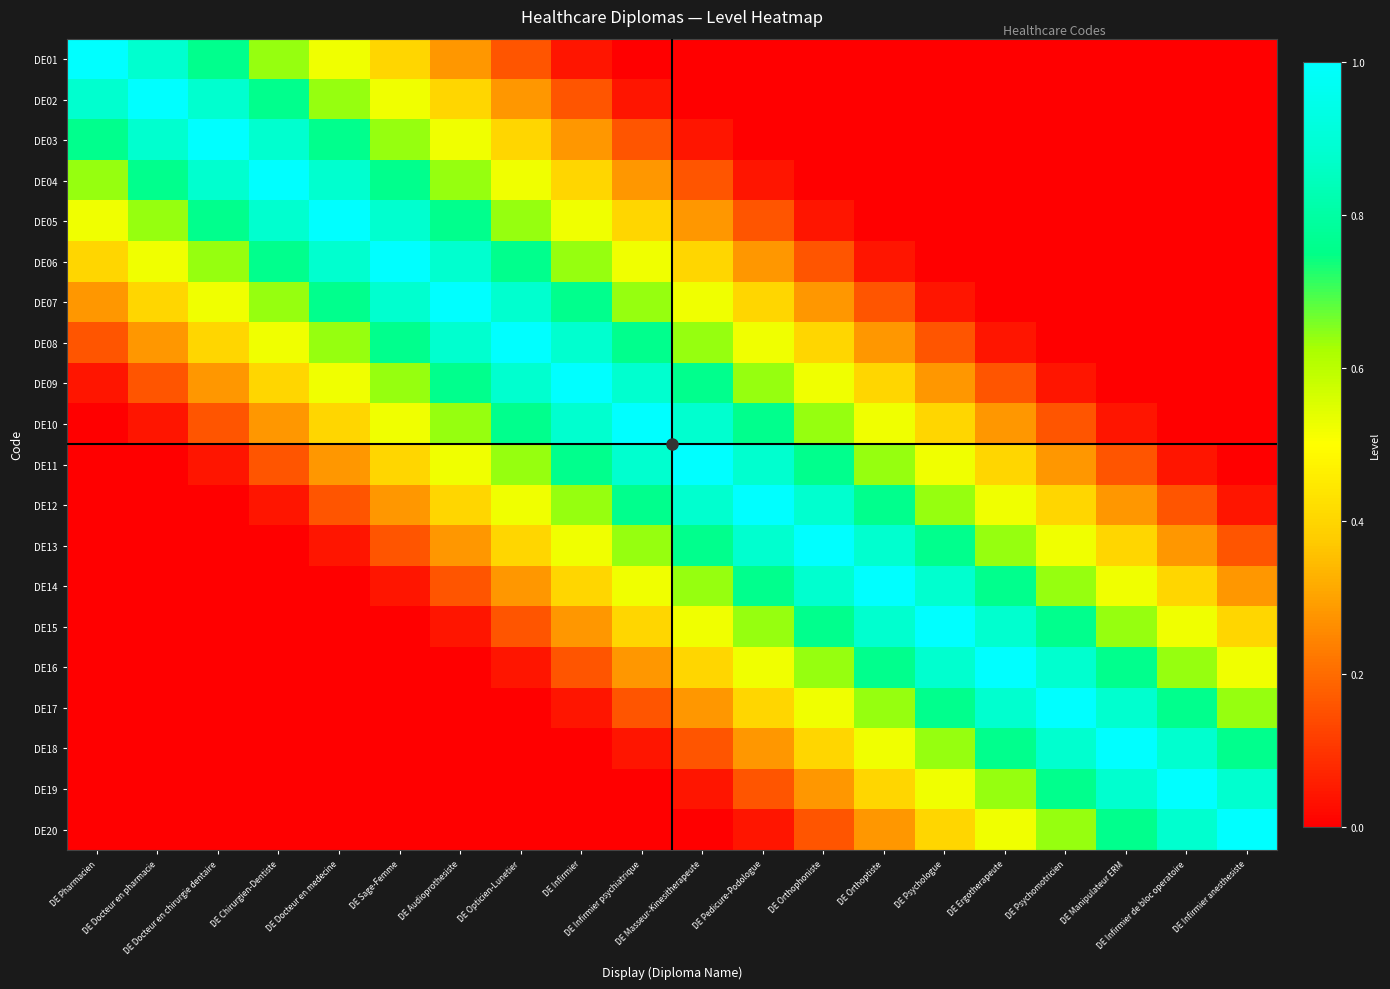

What is the greatest value displayed?

1.0